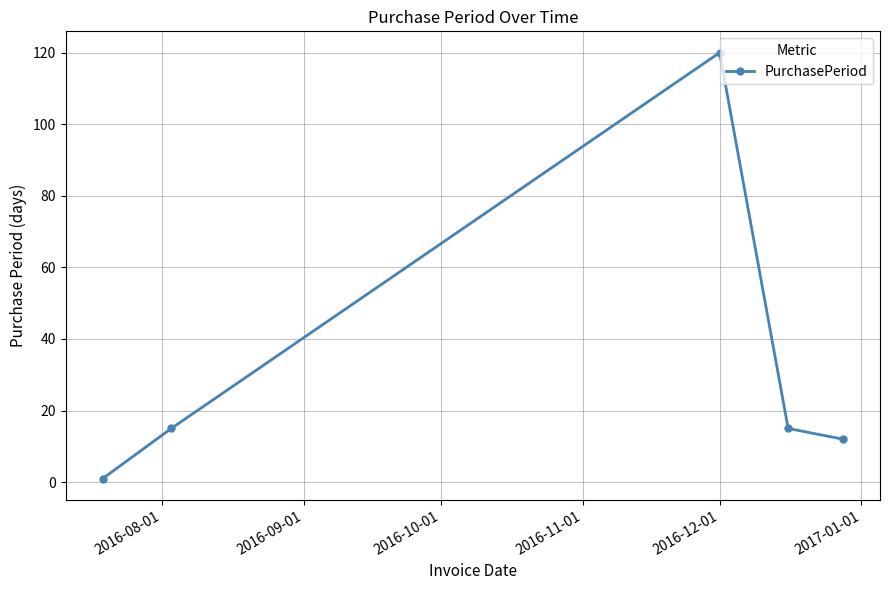

Is this an area chart (filled region under the line)?

No